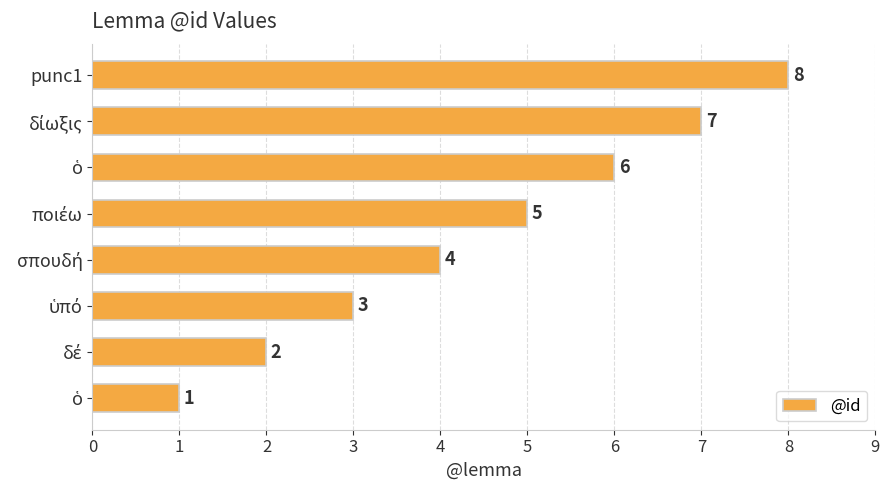

How many distinct data groups are displayed?

1